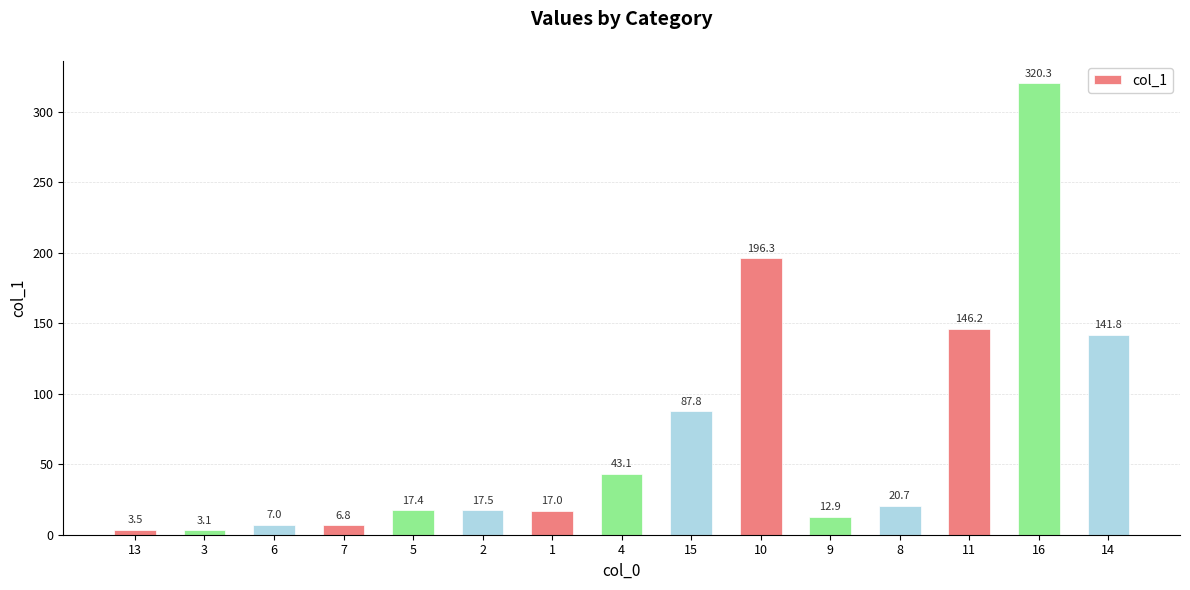

The value at 5 is 17.4. True or false?

True